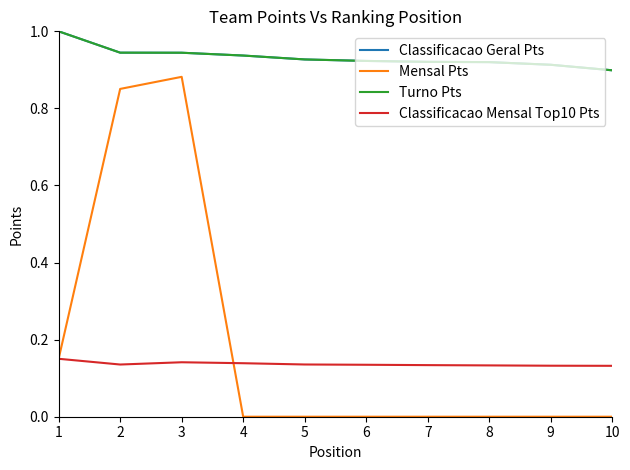

Reading right to left, transcribe all the data shown in this chart.

Classificacao Geral Pts: 10=0.9	9=0.9	8=0.9	7=0.9	6=0.9	5=0.9	4=0.9	3=0.9	2=0.9	1=1.0
Mensal Pts: 10=0.0	9=0.0	8=0.0	7=0.0	6=0.0	5=0.0	4=0.0	3=0.9	2=0.9	1=0.2
Turno Pts: 10=0.9	9=0.9	8=0.9	7=0.9	6=0.9	5=0.9	4=0.9	3=0.9	2=0.9	1=1.0
Classificacao Mensal Top10 Pts: 10=0.1	9=0.1	8=0.1	7=0.1	6=0.1	5=0.1	4=0.1	3=0.1	2=0.1	1=0.2